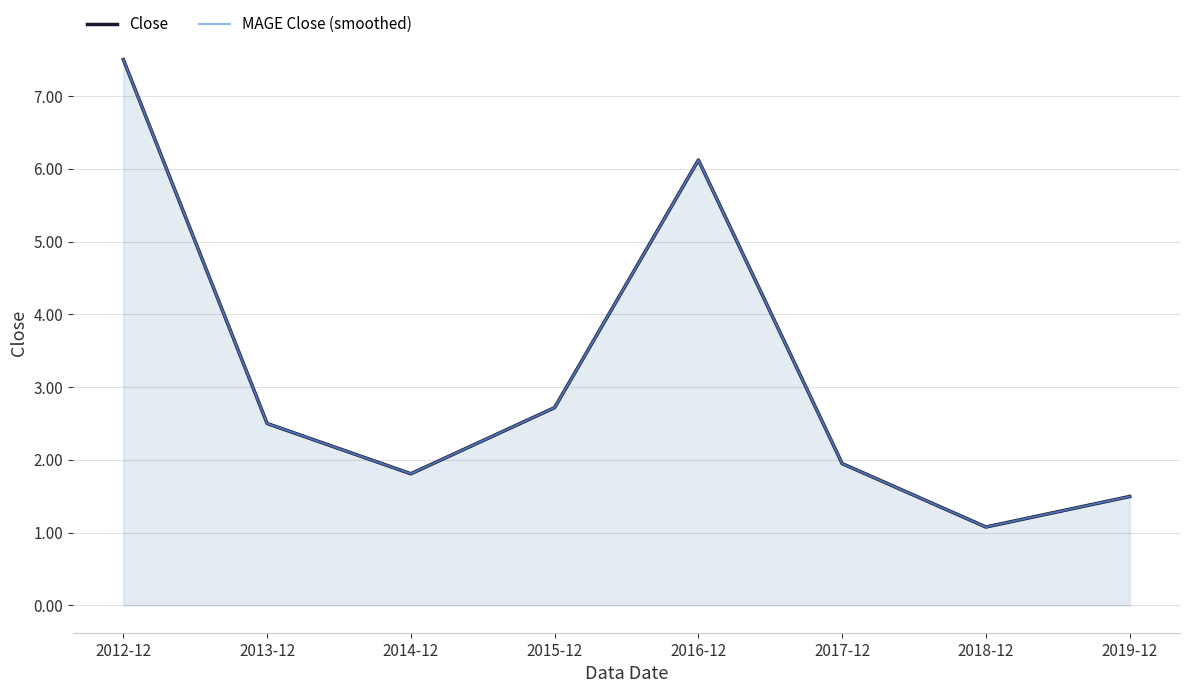

How many lines are shown in the chart?

2